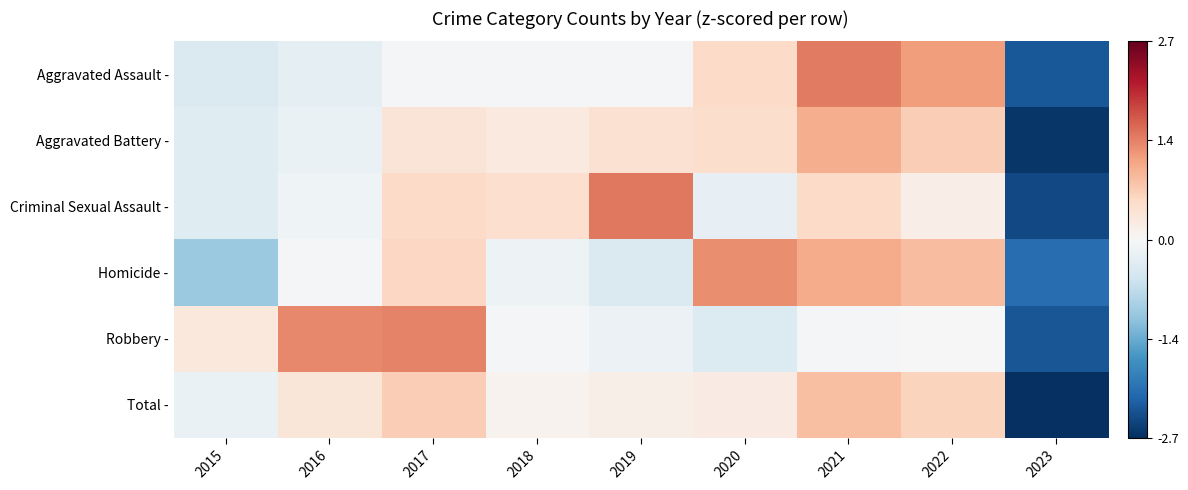

Reading left to right, list all the values displayed in this chart.

Aggravated Assault -: 2015=-0.4	2016=-0.2	2017=-0.0	2018=-0.0	2019=-0.1	2020=0.5	2021=1.4	2022=1.1	2023=-2.3
Aggravated Battery -: 2015=-0.3	2016=-0.2	2017=0.3	2018=0.3	2019=0.4	2020=0.5	2021=1.0	2022=0.7	2023=-2.6
Criminal Sexual Assault -: 2015=-0.3	2016=-0.1	2017=0.5	2018=0.5	2019=1.4	2020=-0.2	2021=0.5	2022=0.2	2023=-2.4
Homicide -: 2015=-1.0	2016=-0.0	2017=0.6	2018=-0.1	2019=-0.4	2020=1.3	2021=1.0	2022=0.8	2023=-2.1
Robbery -: 2015=0.3	2016=1.3	2017=1.3	2018=-0.0	2019=-0.2	2020=-0.4	2021=-0.0	2022=-0.0	2023=-2.3
Total -: 2015=-0.2	2016=0.3	2017=0.7	2018=0.1	2019=0.1	2020=0.2	2021=0.8	2022=0.6	2023=-2.7